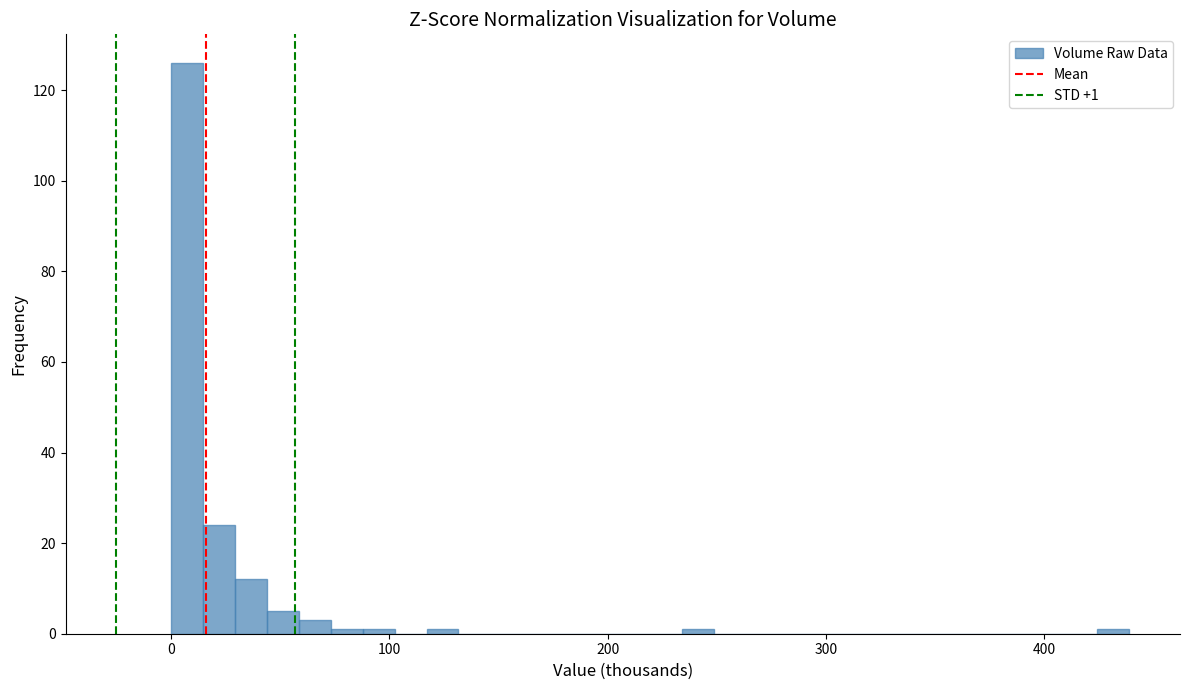

Around what value on the x-axis is the tallest bar? Give the approximate position of its centre, as read against the axis.

10